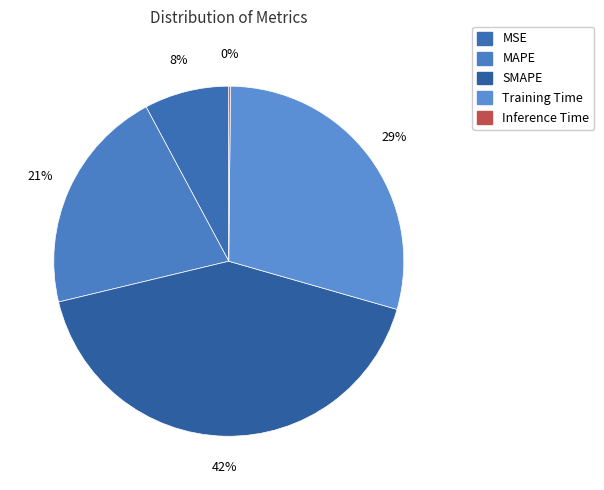

The Training Time slice represents 36% of the pie. True or false?

False